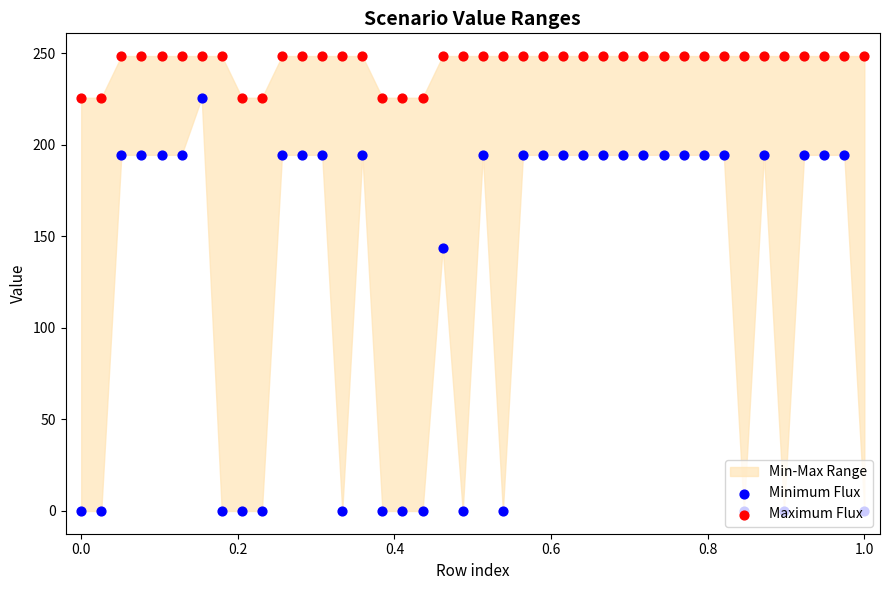

At how many categories does at least one series exceed 234?

33